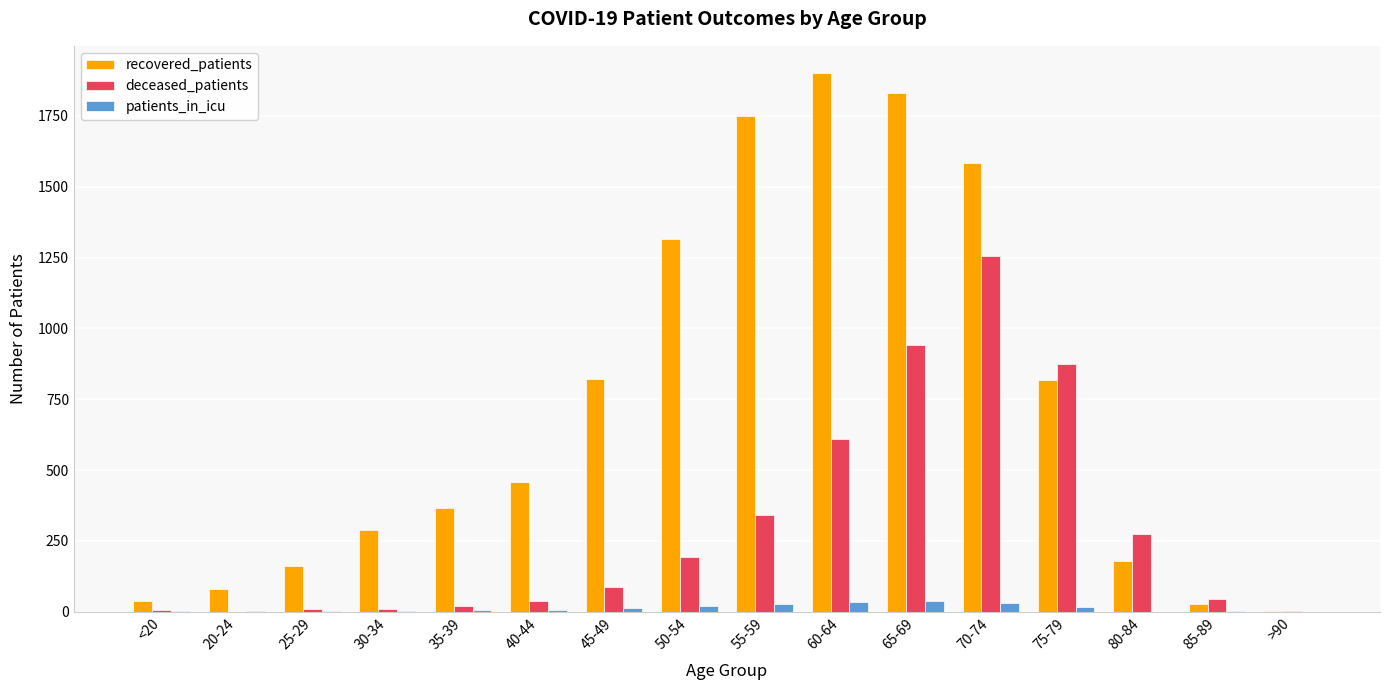

Is the value of deceased_patients at 55-59 greater than the value of patients_in_icu at 80-84?

Yes